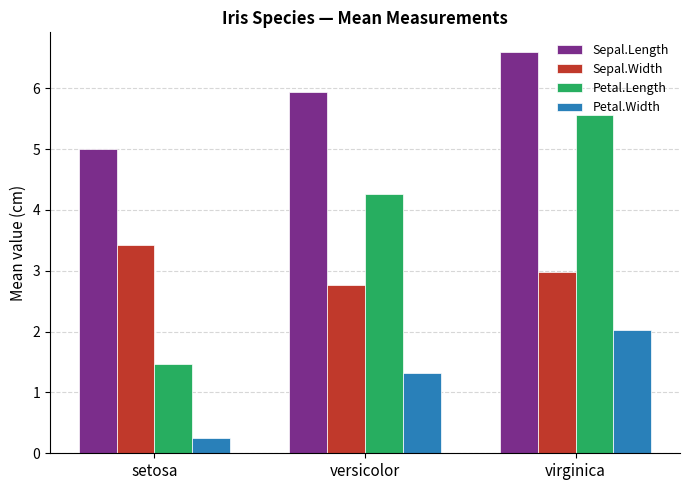

Is it true that Sepal.Width equals 3.4 at setosa?

True